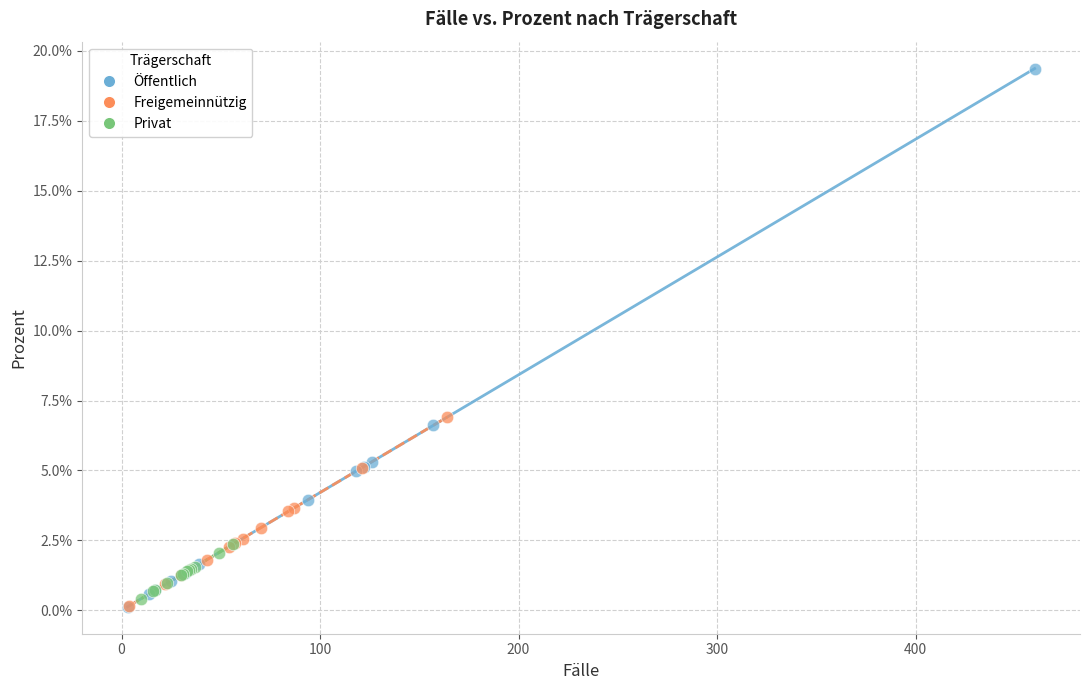

What are all the series names shown in the legend?

Öffentlich, Freigemeinnützig, Privat